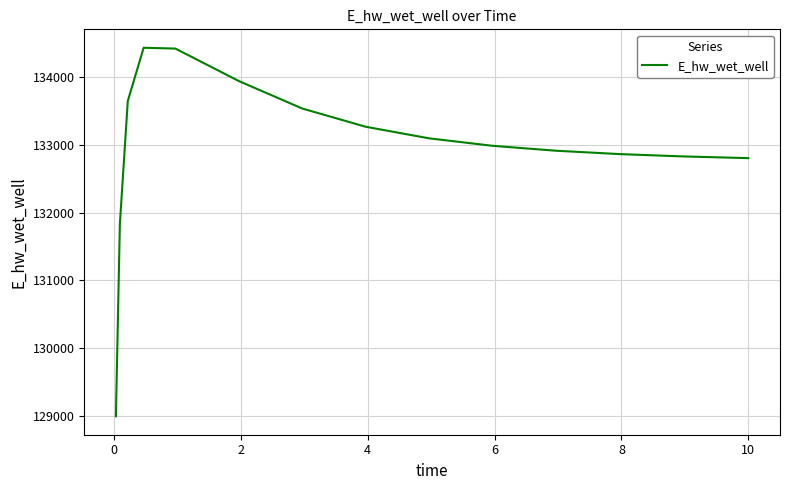

What is the greatest value displayed?

134430.0